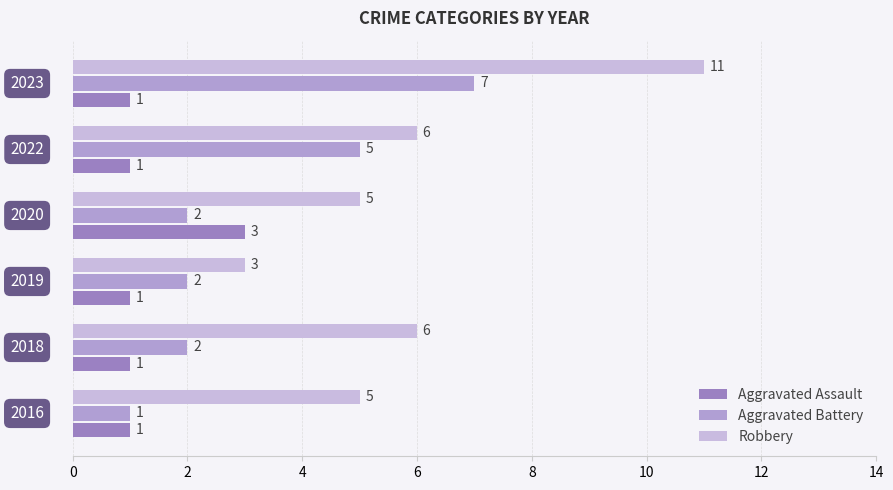

At how many categories does at least one series exceed 3?

5